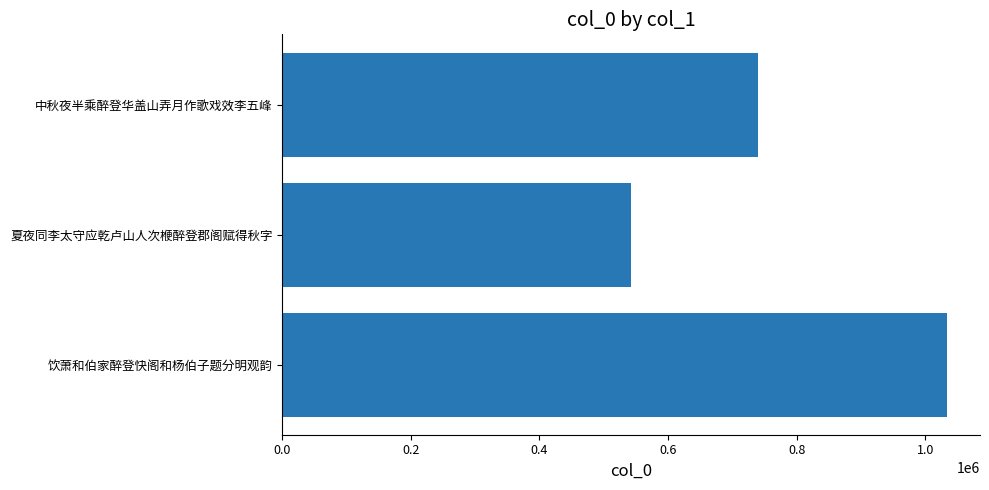

What is the value of the 3rd bar from the left?

740712